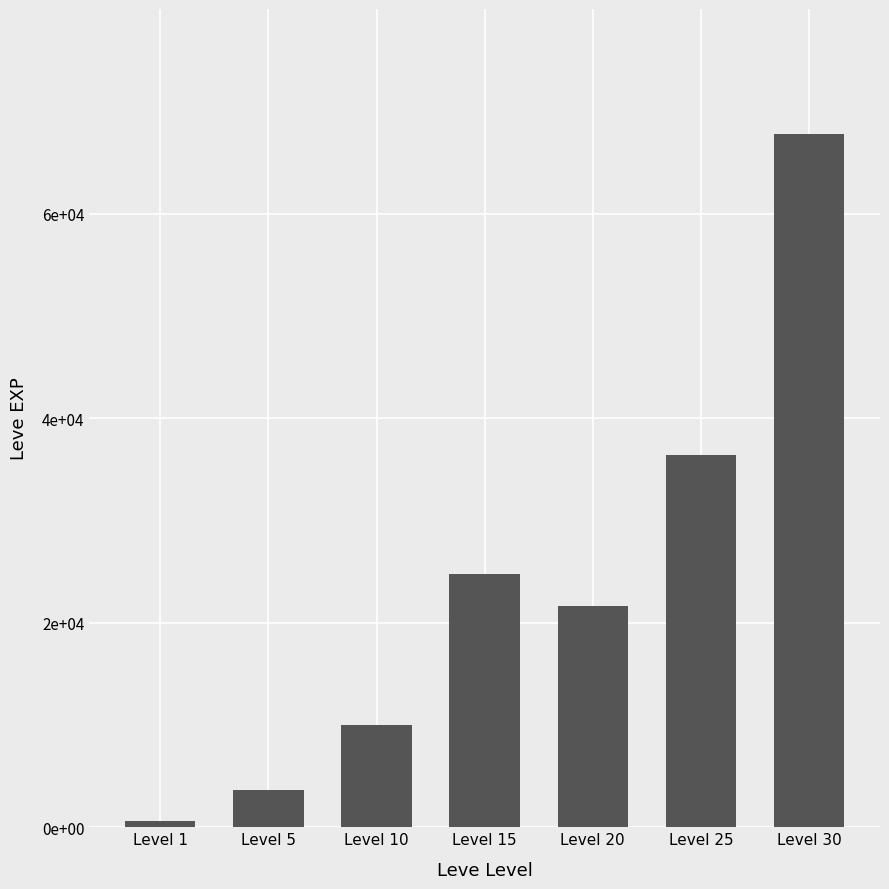

What is the difference between the values at Level 1 and Level 15?

24160